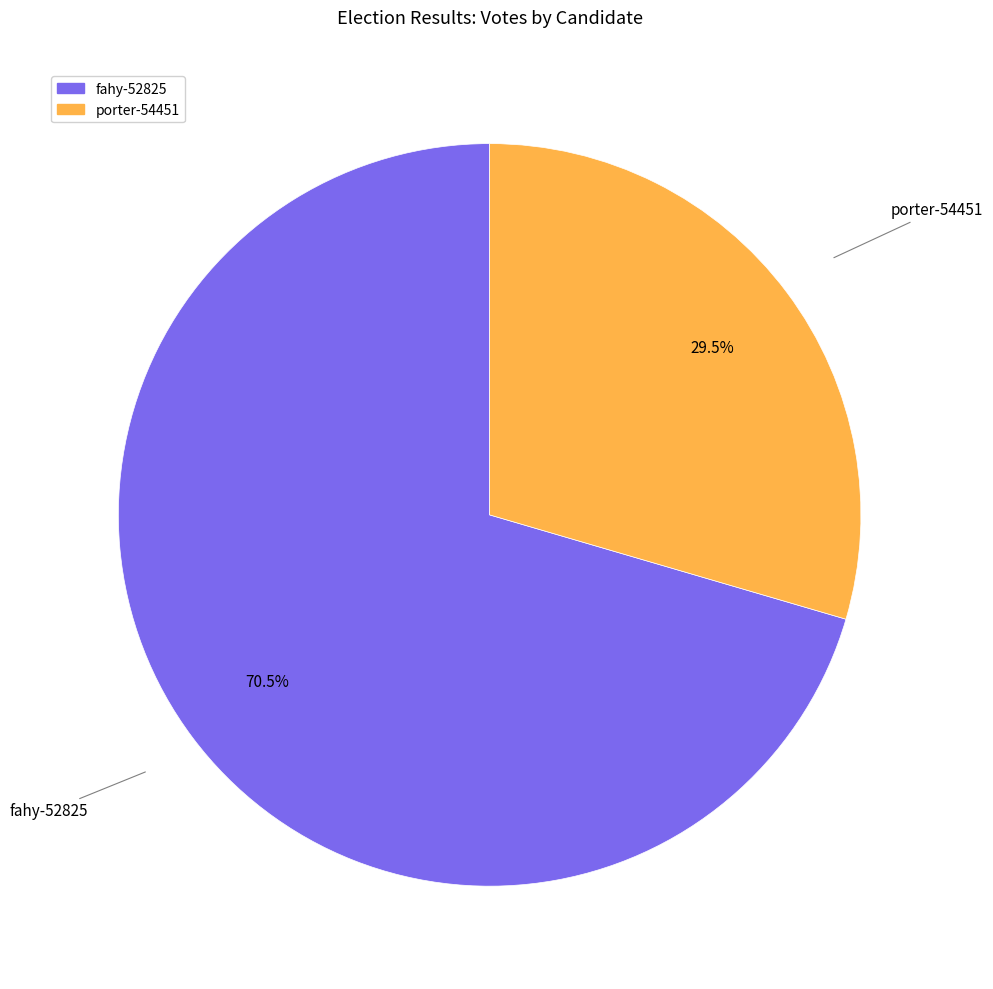

True or false: porter-54451 accounts for 19% of the total.

False